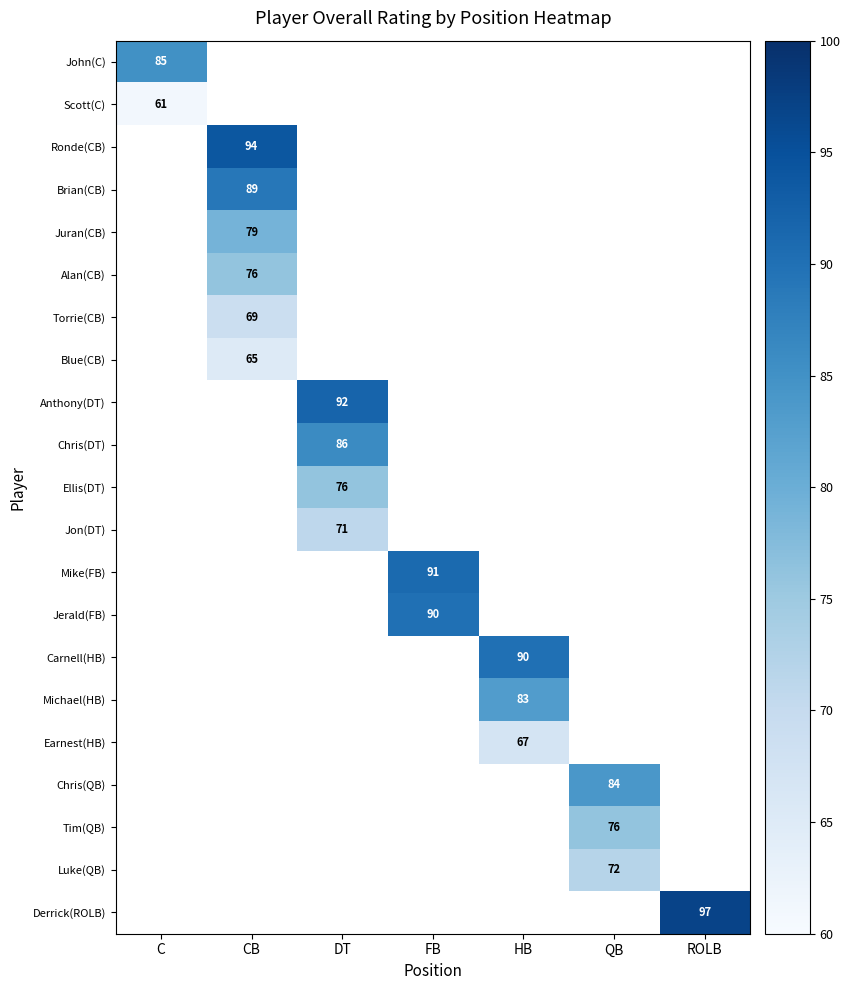

The value of Ellis(DT) at DT is 76. True or false?

True